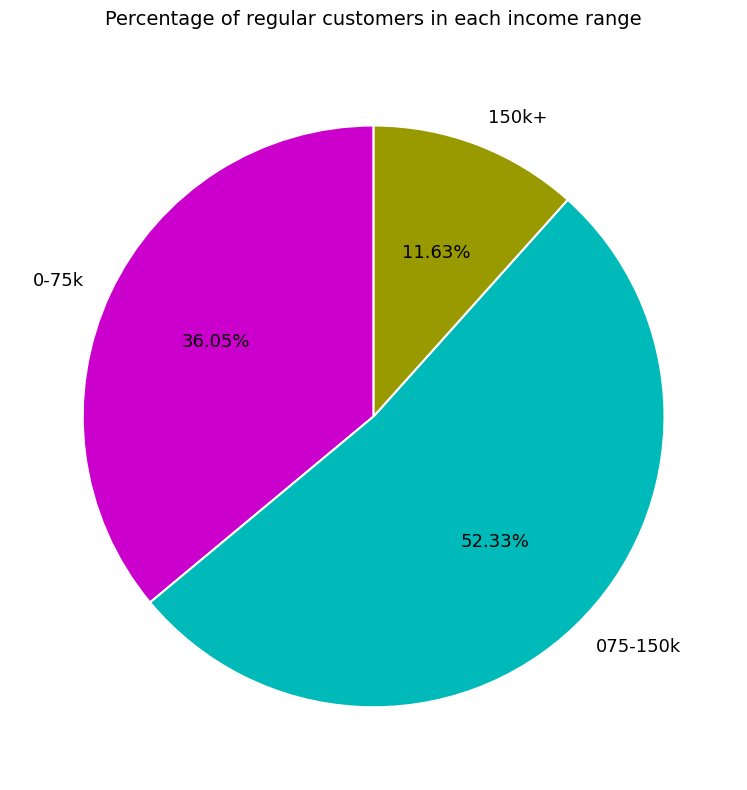

Do 075-150k and 150k+ together represent more than half of the pie?

Yes